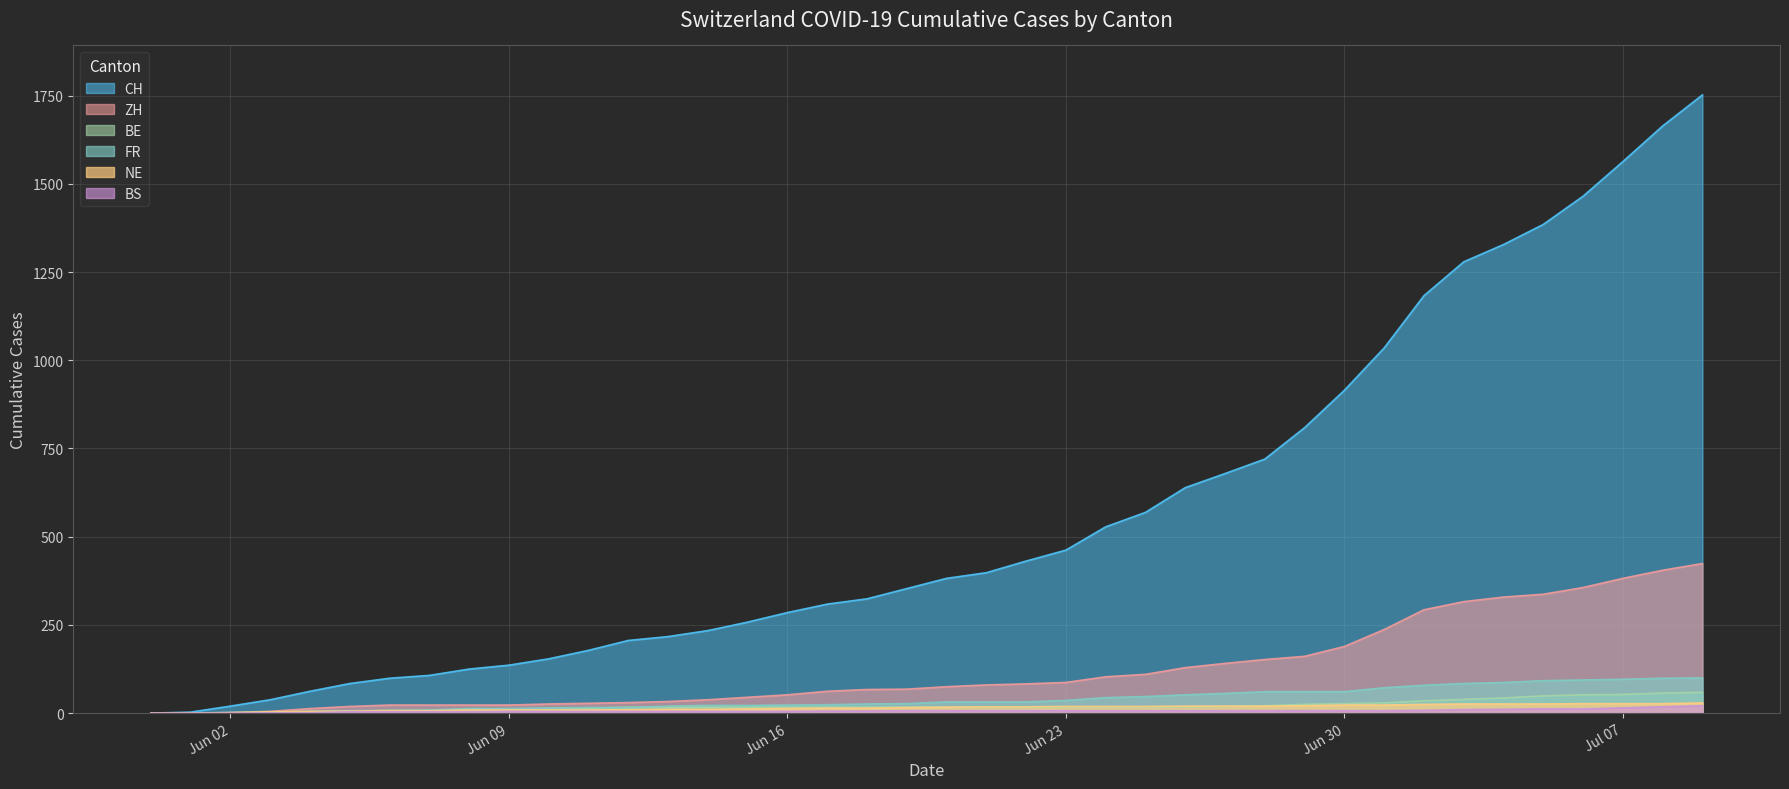

Which series ends up on top after the final intersection of FR and BE?

FR